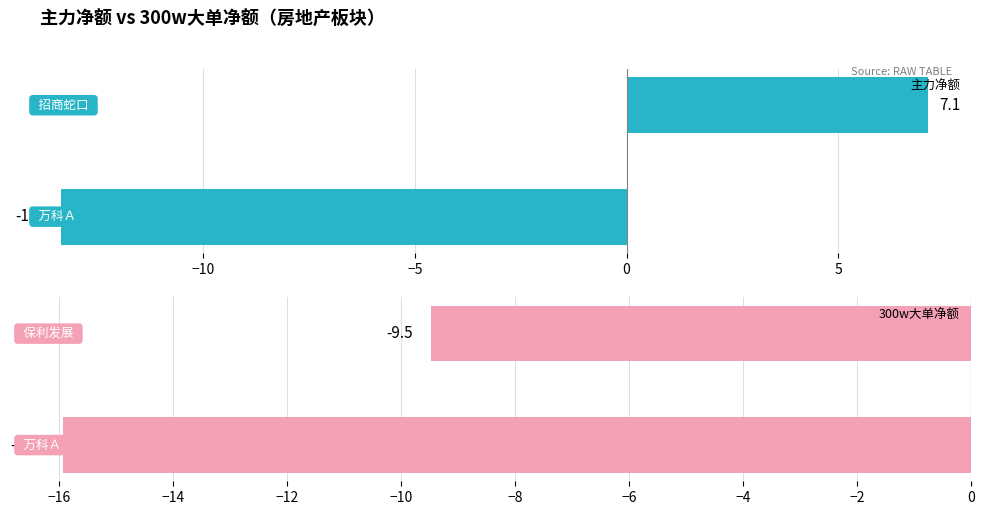

Reading right to left, what are all the values shown in this chart?

主力净额: 7.1	-13.4
300w大单净额: -9.5	-15.9